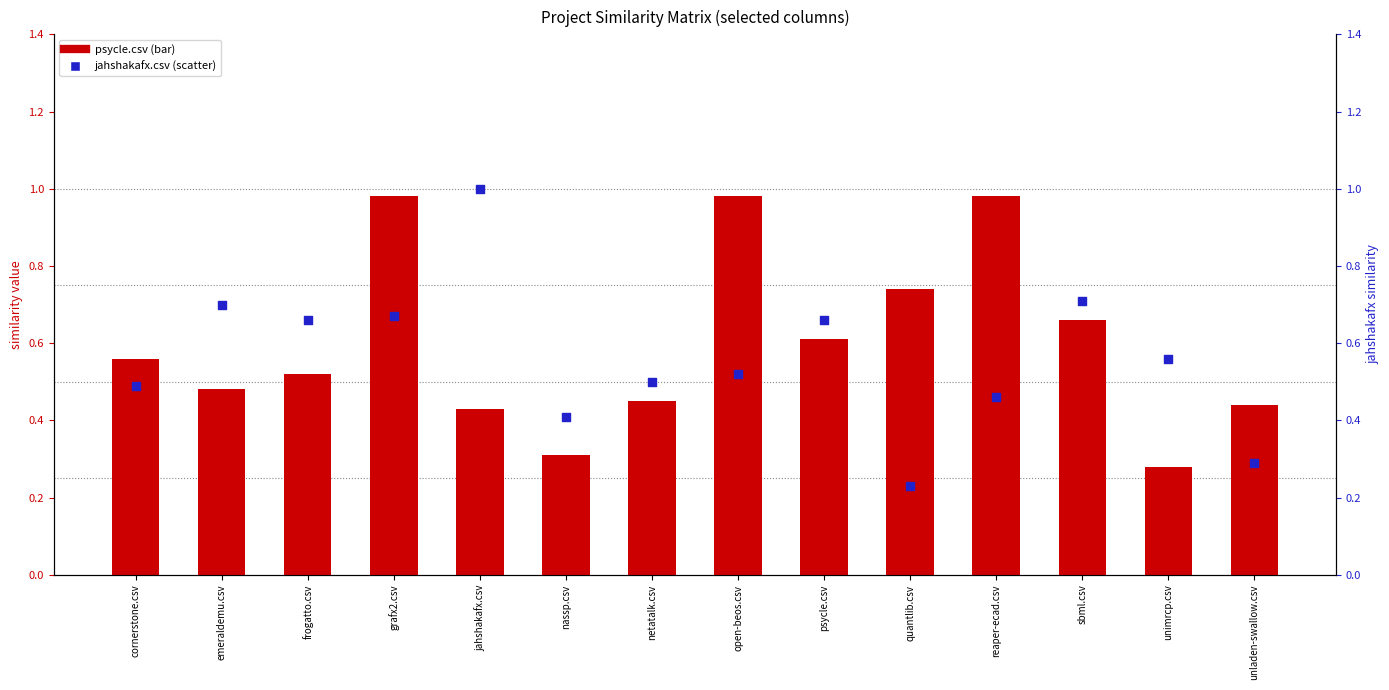

Is the value of jahshakafx.csv at quantlib.csv greater than the value of psycle.csv at psycle.csv?

No